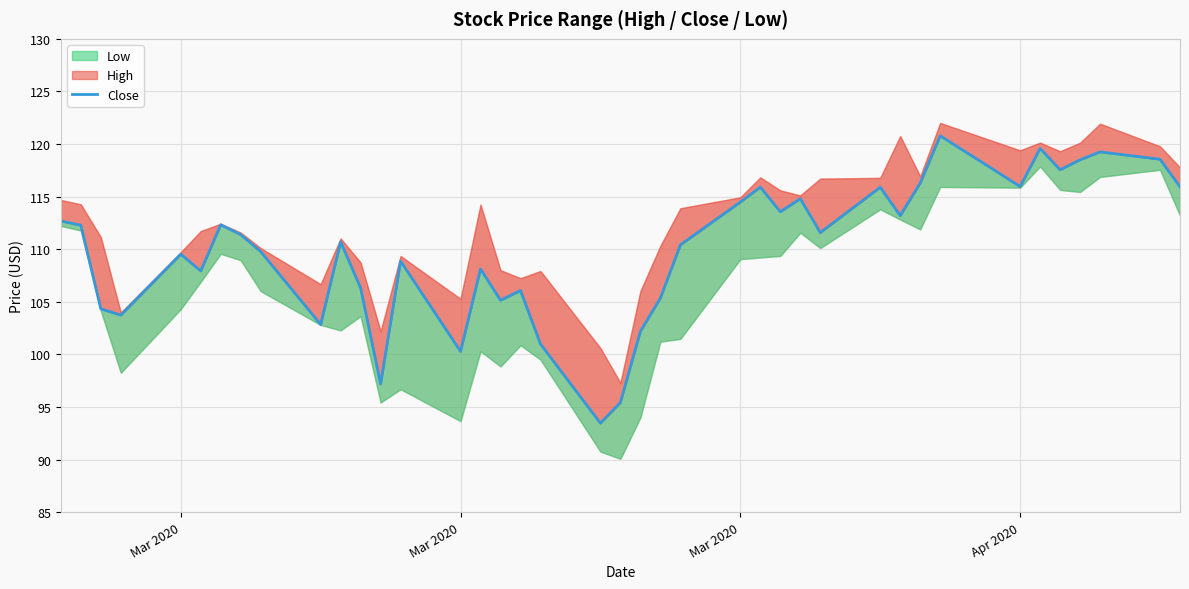

At which label does the data first exceed 111?

Mar 2020